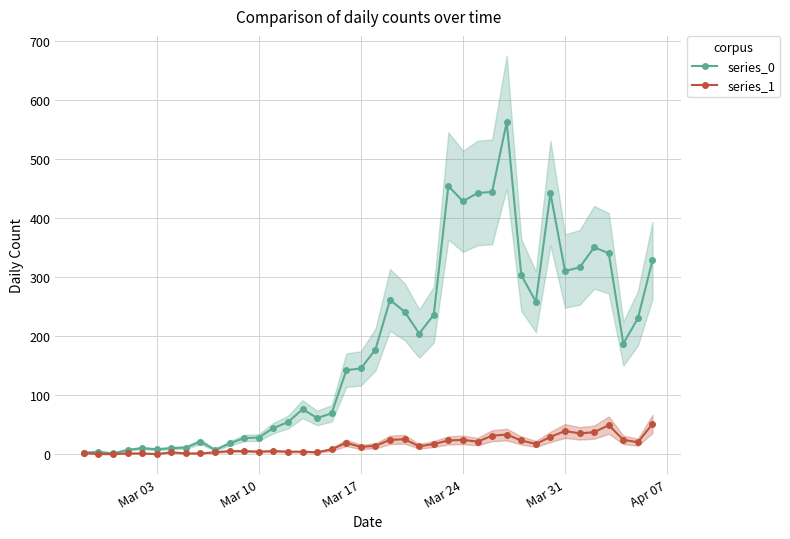

True or false: series_1 and series_0 intersect in this chart.

False